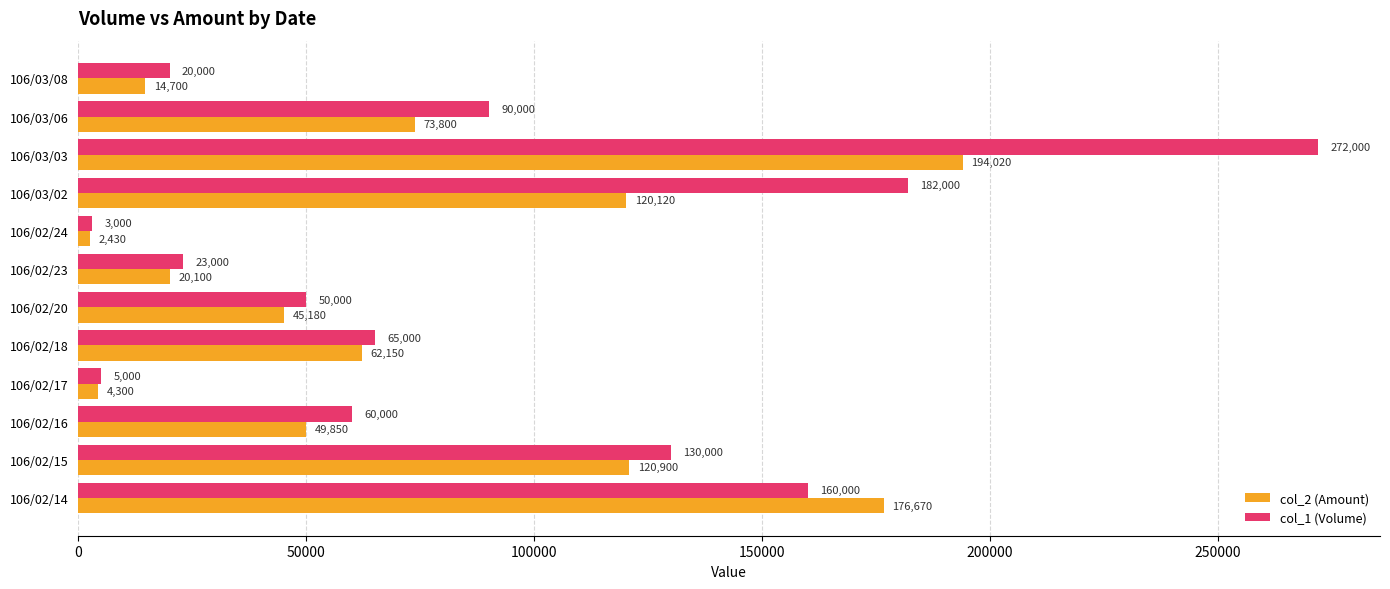

Between 106/02/23 and 106/02/24, which series saw the biggest shift?

col_1 (Volume)